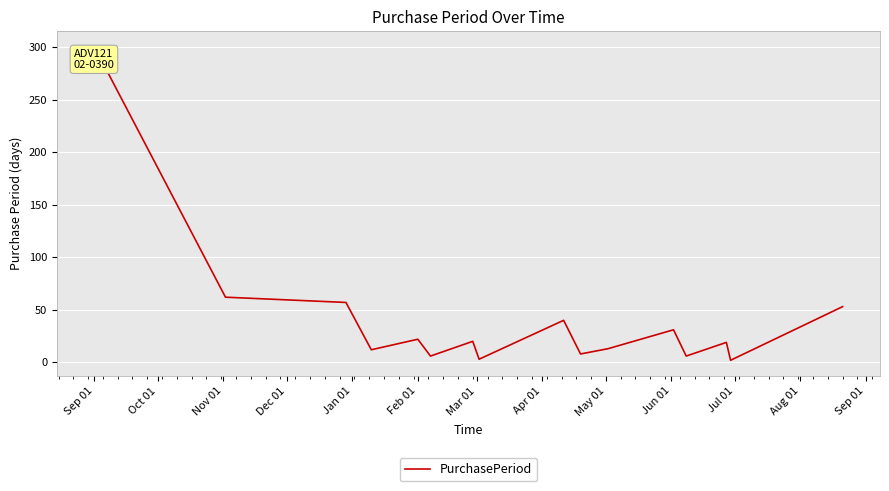

What is the maximum value shown in the chart?

300